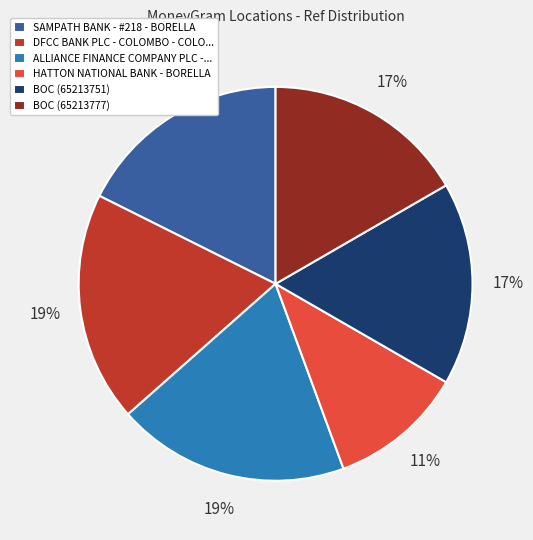

Does BOC (65213751) account for over 50% of the chart?

No